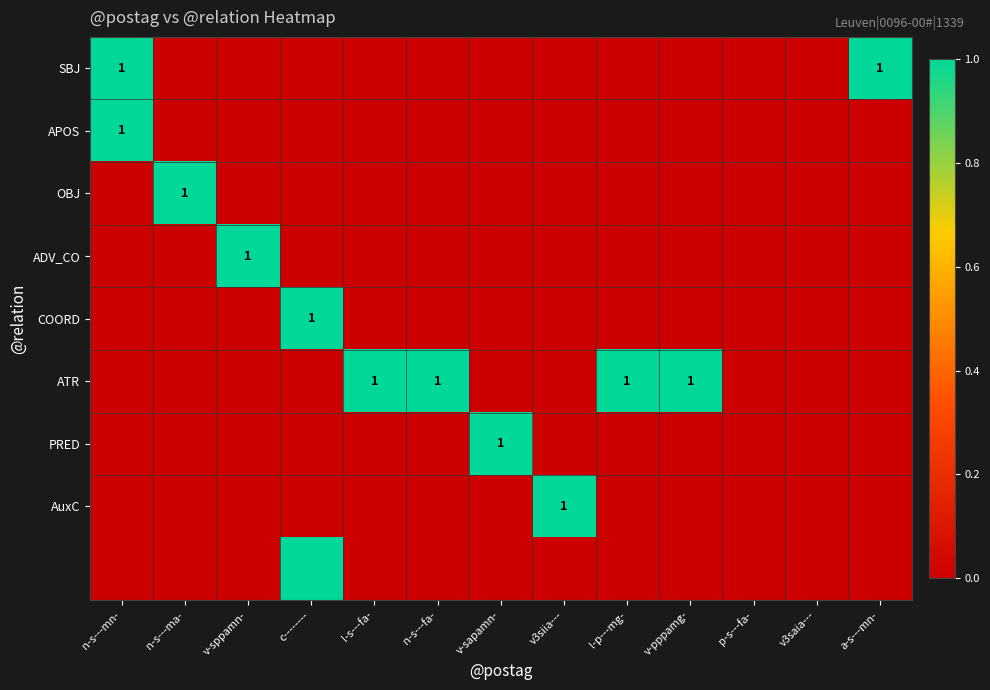

True or false: AuxC has a value of 1 at v3siia---.

True